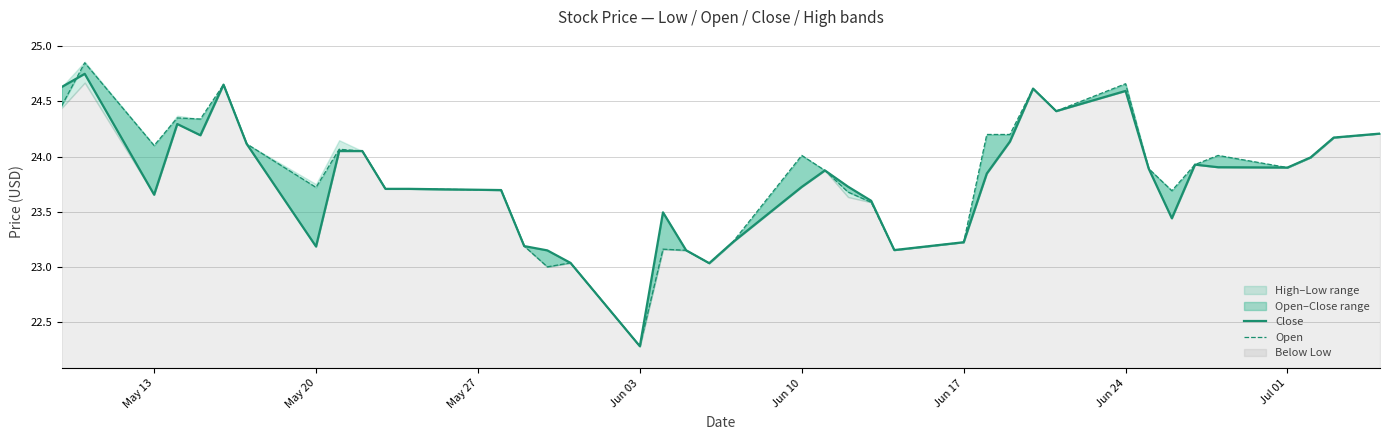

The Open series shows 32.6 at Jun 10. True or false?

False